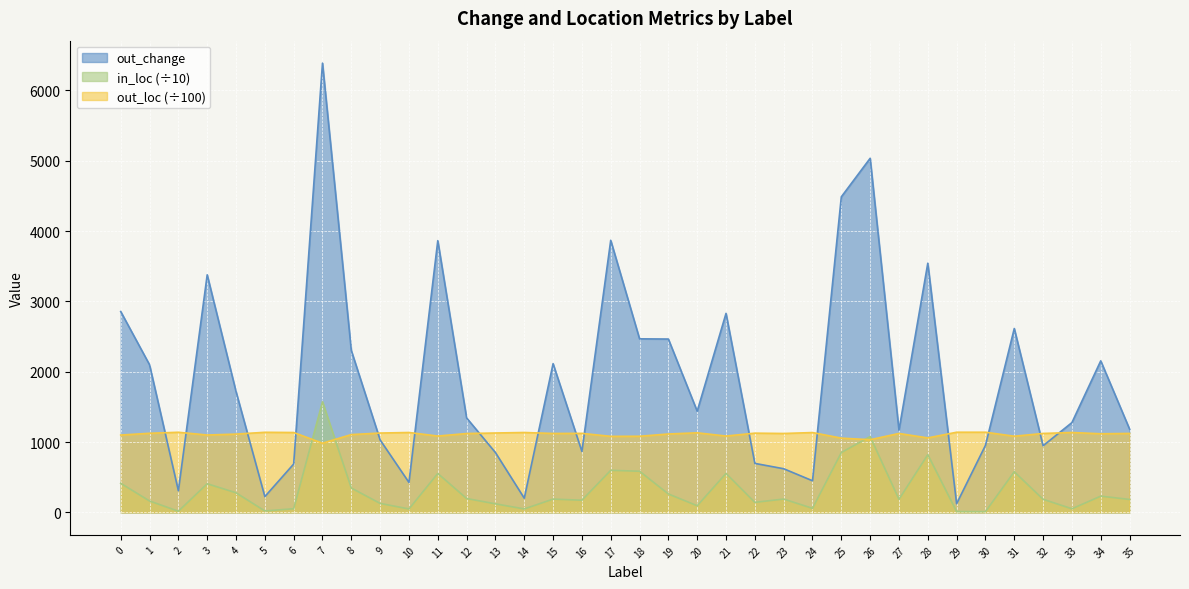

How many lines are shown in the chart?

3